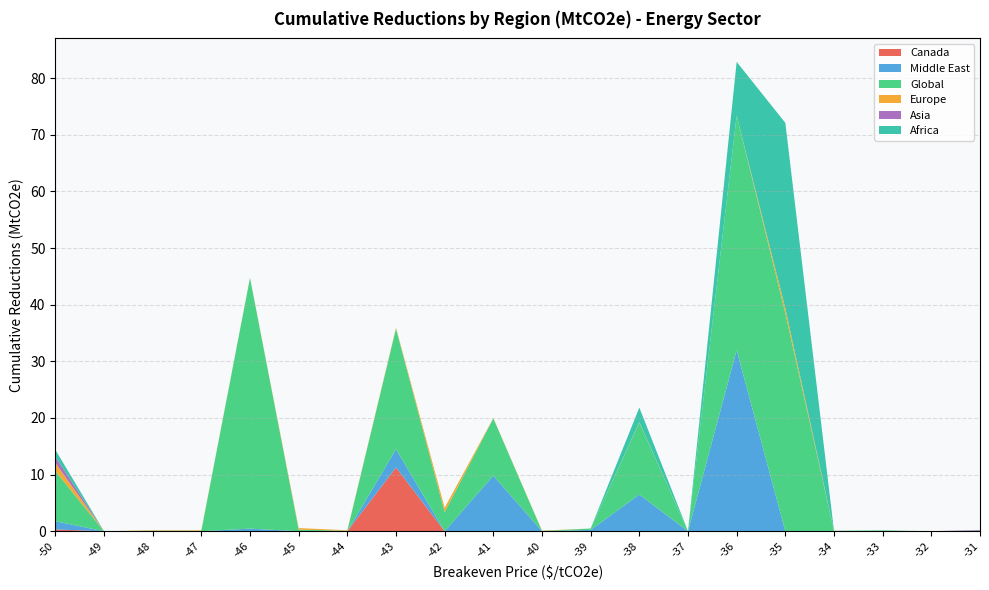

Reading left to right, transcribe all the data shown in this chart.

Canada: -50=0.3	-49=0.0	-48=0.0	-47=0.0	-46=0.0	-45=0.0	-44=0.0	-43=11.3	-42=0.0	-41=0.0	-40=0.0	-39=0.0	-38=0.0	-37=0.0	-36=0.0	-35=0.0	-34=0.0	-33=0.0	-32=0.0	-31=0.0
Middle East: -50=1.4	-49=0.0	-48=0.0	-47=0.0	-46=0.5	-45=0.0	-44=0.0	-43=3.2	-42=0.0	-41=9.8	-40=0.0	-39=0.2	-38=6.5	-37=0.0	-36=32.0	-35=0.0	-34=0.0	-33=0.0	-32=0.0	-31=0.0
Global: -50=8.9	-49=0.0	-48=0.1	-47=0.1	-46=44.3	-45=0.3	-44=0.1	-43=21.3	-42=3.4	-41=10.1	-40=0.1	-39=0.2	-38=12.7	-37=0.0	-36=41.4	-35=38.5	-34=0.1	-33=0.2	-32=0.0	-31=0.1
Europe: -50=1.5	-49=0.0	-48=0.1	-47=0.1	-46=0.0	-45=0.3	-44=0.1	-43=0.2	-42=0.8	-41=0.1	-40=0.1	-39=0.0	-38=0.1	-37=0.0	-36=0.0	-35=0.9	-34=0.0	-33=0.0	-32=0.0	-31=0.0
Asia: -50=1.1	-49=0.0	-48=0.0	-47=0.0	-46=0.0	-45=0.0	-44=0.0	-43=0.0	-42=0.0	-41=0.0	-40=0.0	-39=0.0	-38=0.0	-37=0.0	-36=0.0	-35=0.0	-34=0.0	-33=0.0	-32=0.0	-31=0.1
Africa: -50=1.2	-49=0.0	-48=0.0	-47=0.0	-46=0.0	-45=0.0	-44=0.0	-43=0.0	-42=0.0	-41=0.0	-40=0.0	-39=0.0	-38=2.6	-37=0.0	-36=9.5	-35=32.7	-34=0.0	-33=0.0	-32=0.0	-31=0.0